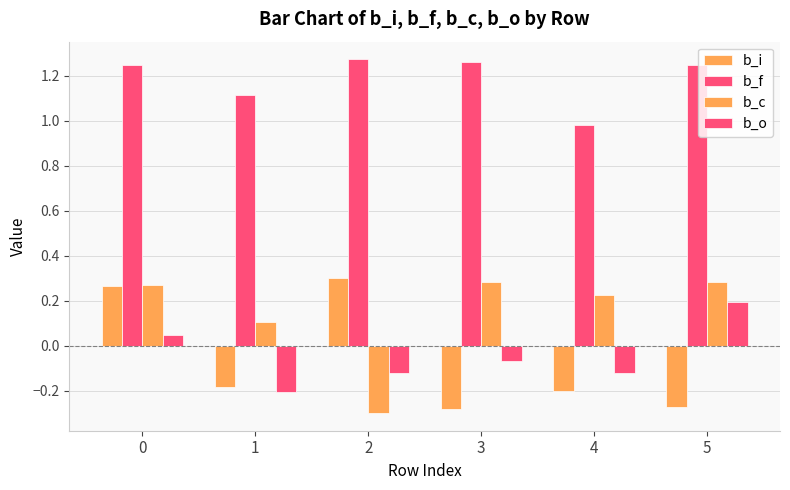

Is the value of b_f at 2 greater than the value of b_c at 0?

Yes